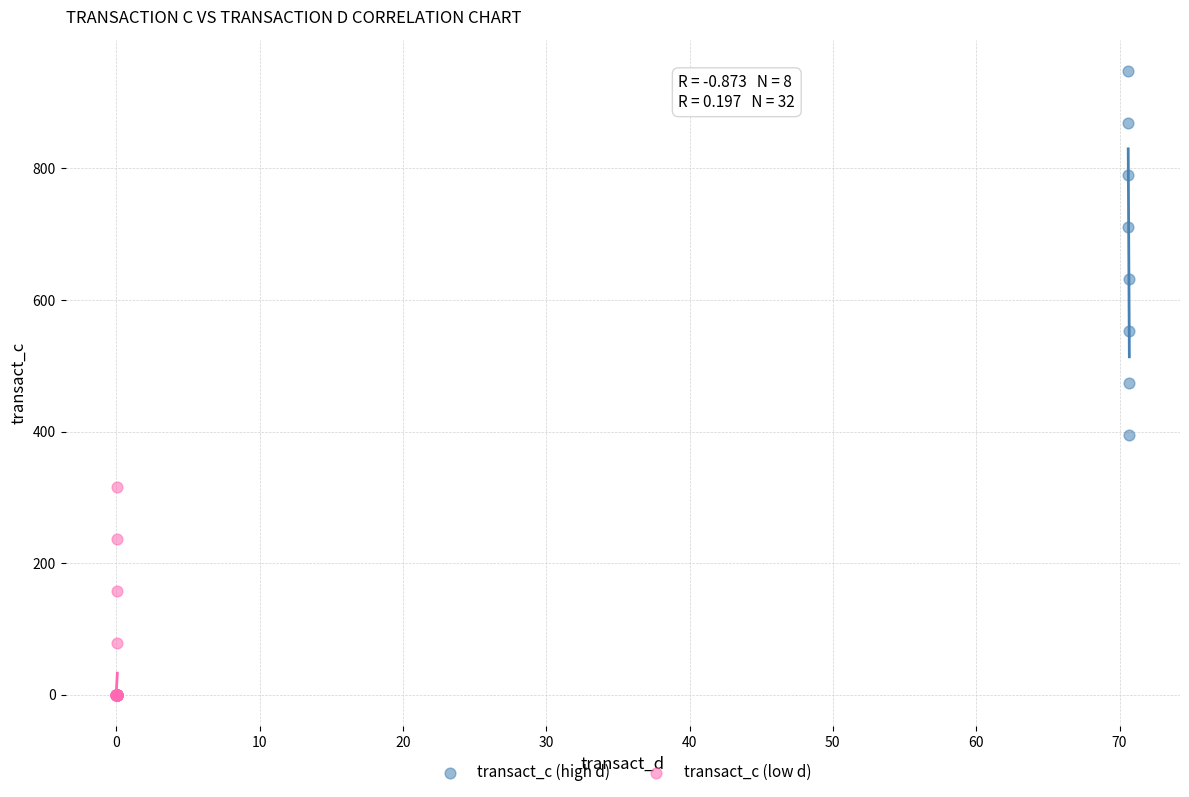

Which series reaches the maximum Y coordinate?

transact_c (high d)